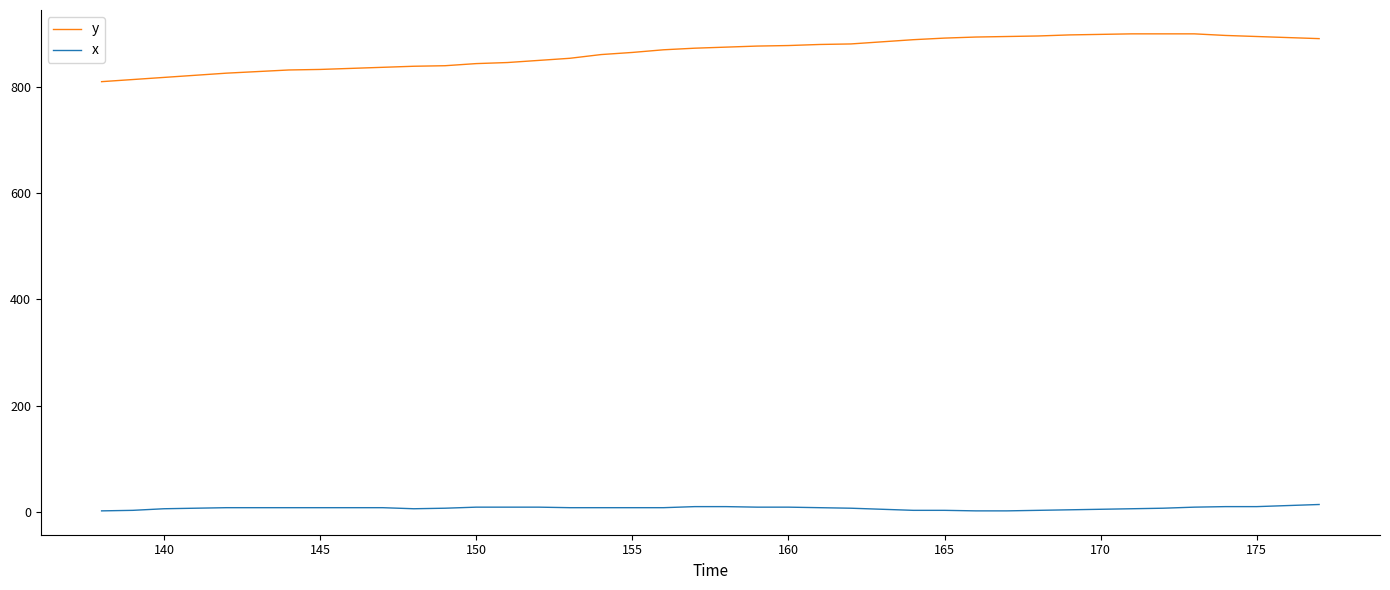

True or false: y and x cross at least once.

False